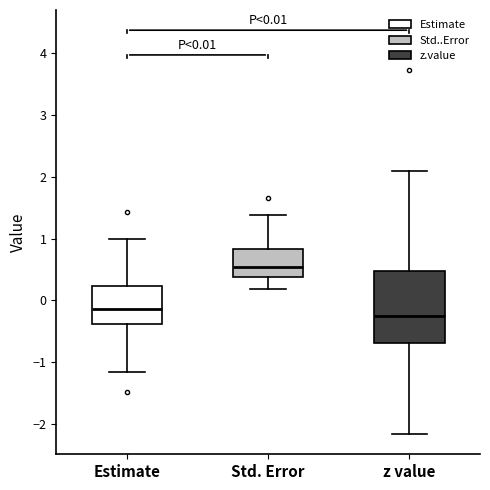

Comparing the boxes themselves (not the whiskers), which one is the tallest?

z value